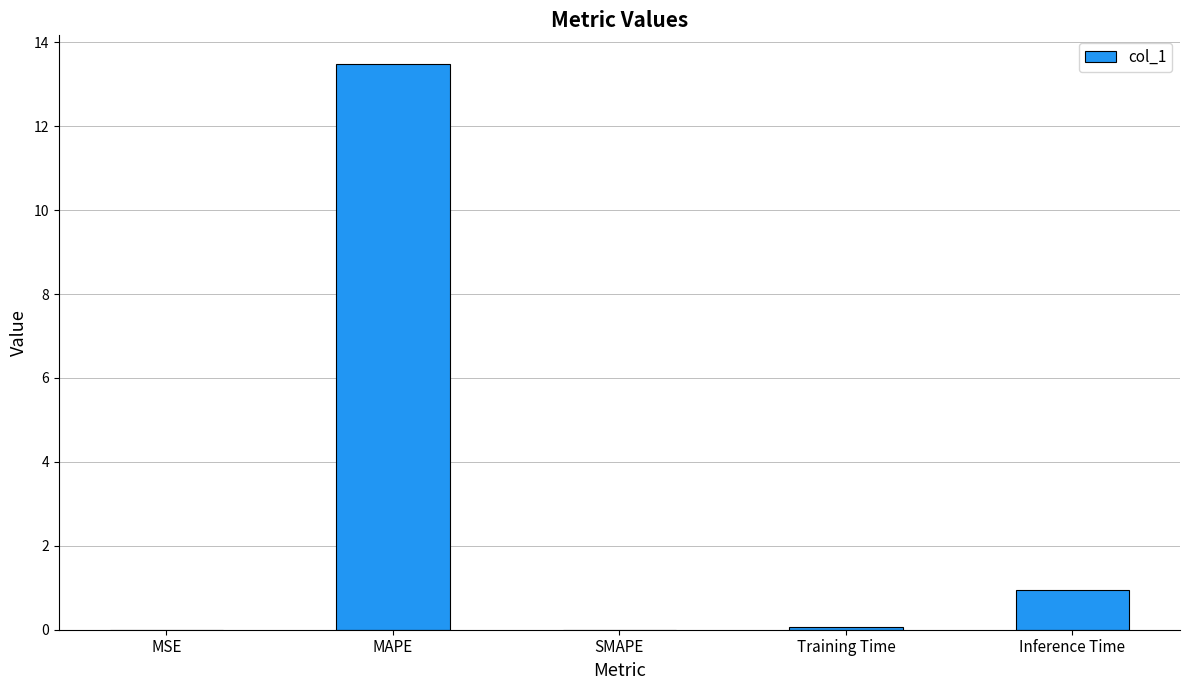

What is the sum of the values at Inference Time and SMAPE?

0.9